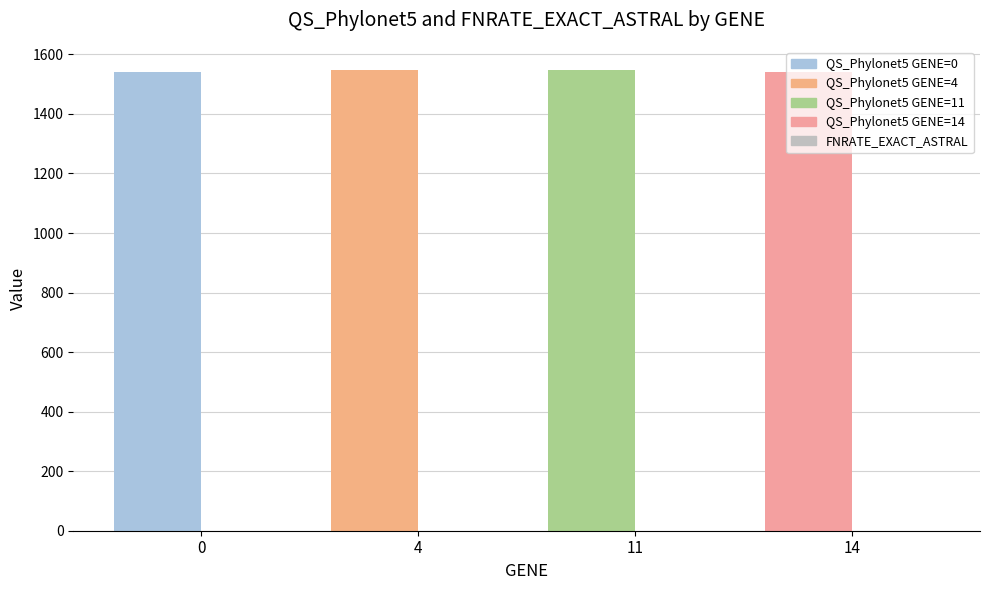

What is the average value of the FNRATE_EXACT_ASTRAL series?

0.1